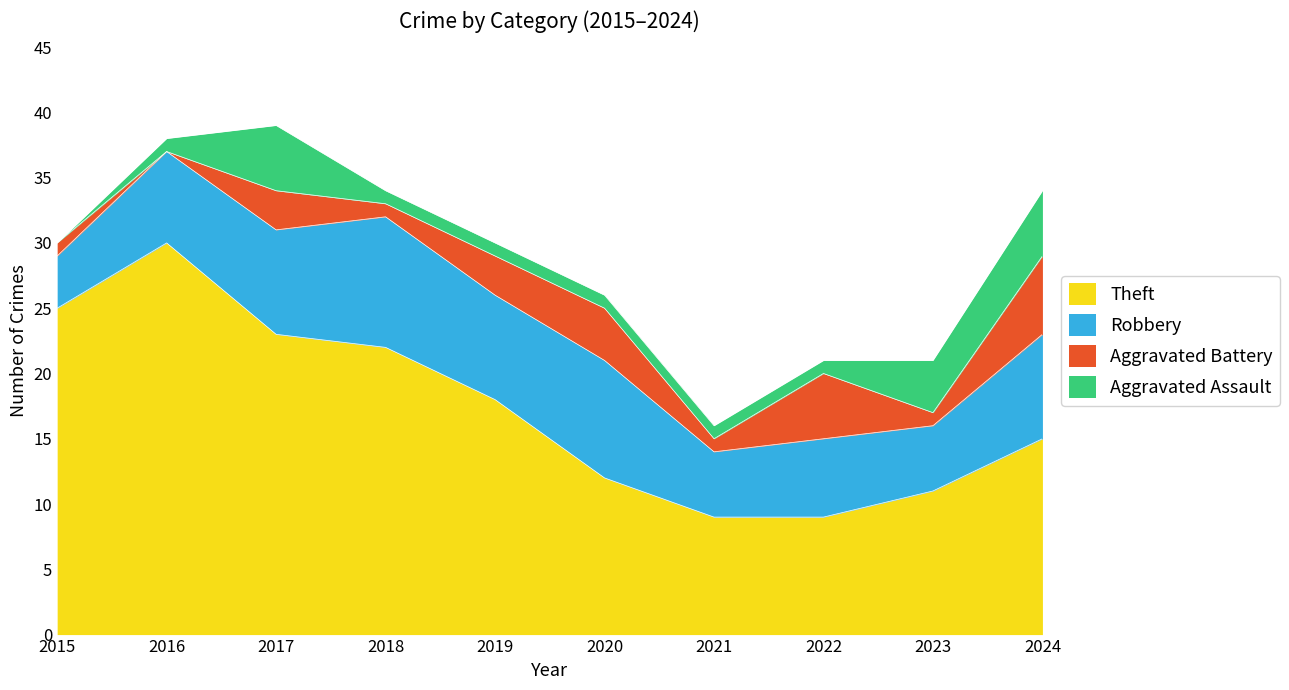

Which series has the largest total across all categories?

Theft